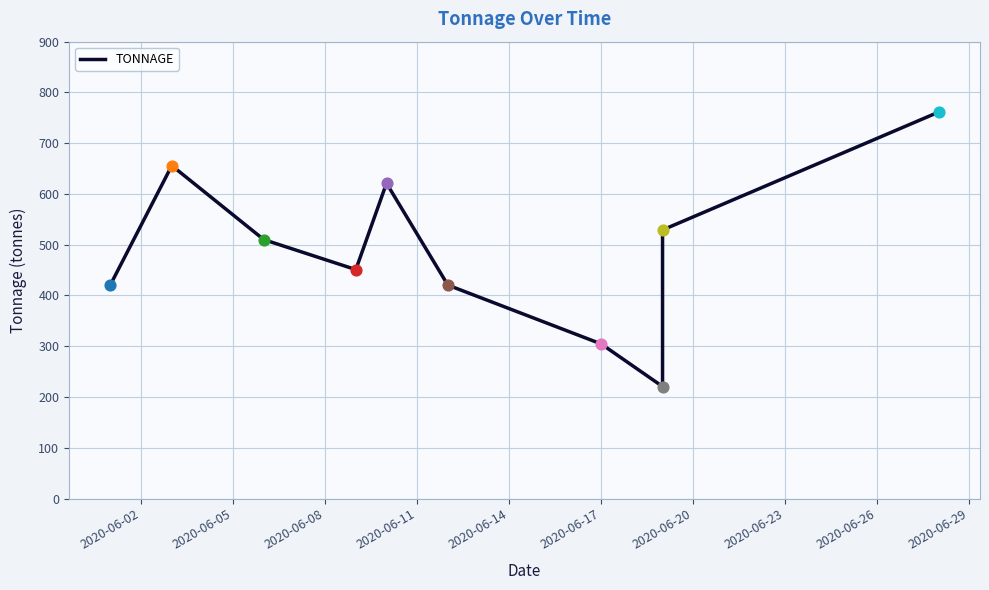

Approximately how many times larger is the value at 2020-06-17 compared to 2020-06-05?

0.6